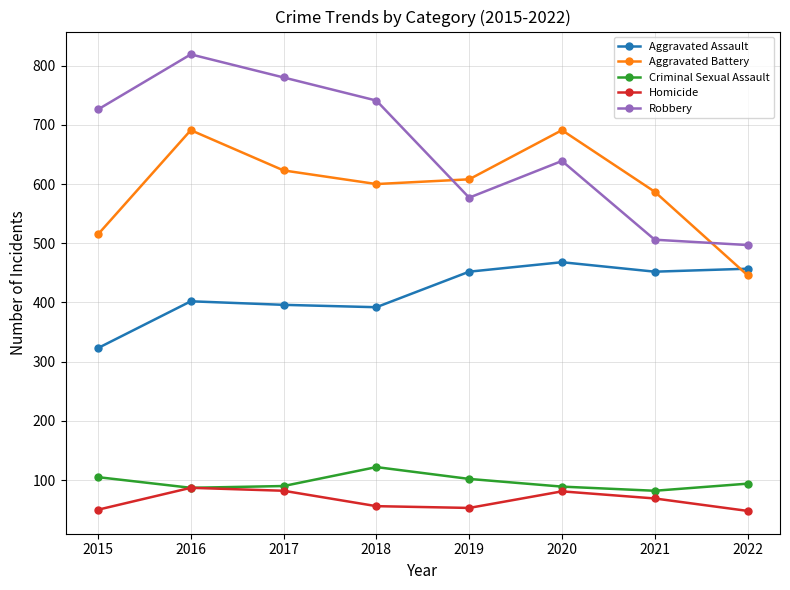

Where is Robbery nearest to the value 658?

2020